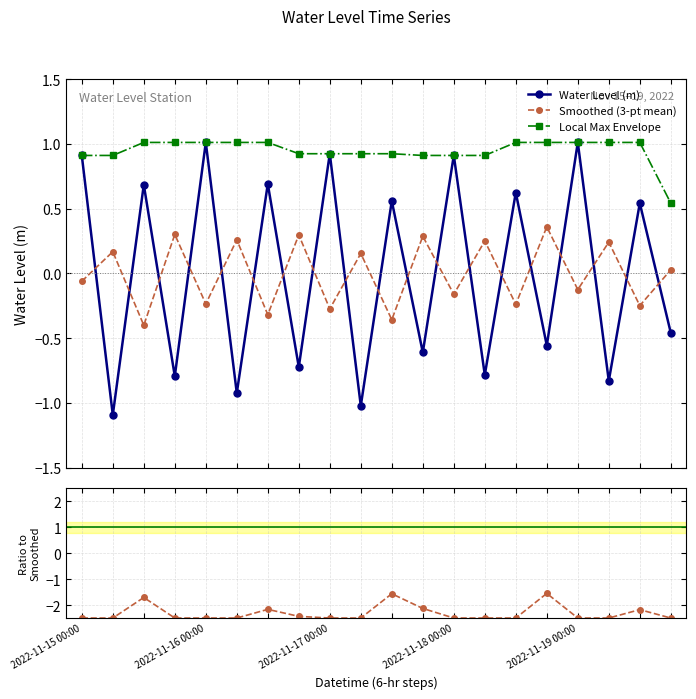

How many lines are shown in the chart?

4